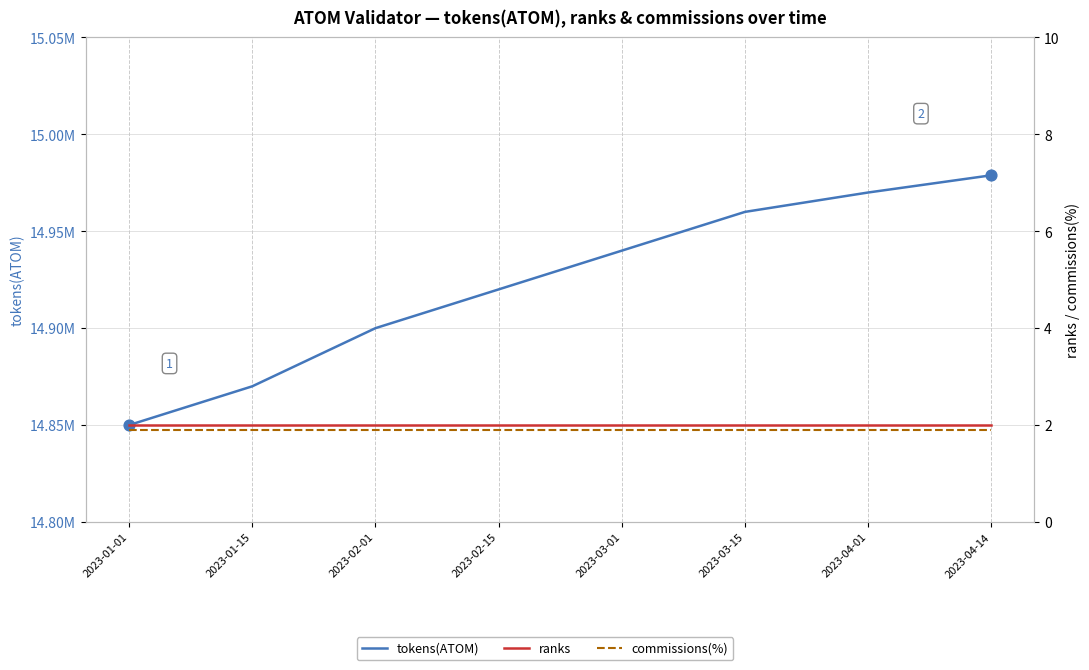

Which series reaches the minimum Y coordinate?

commissions(%)